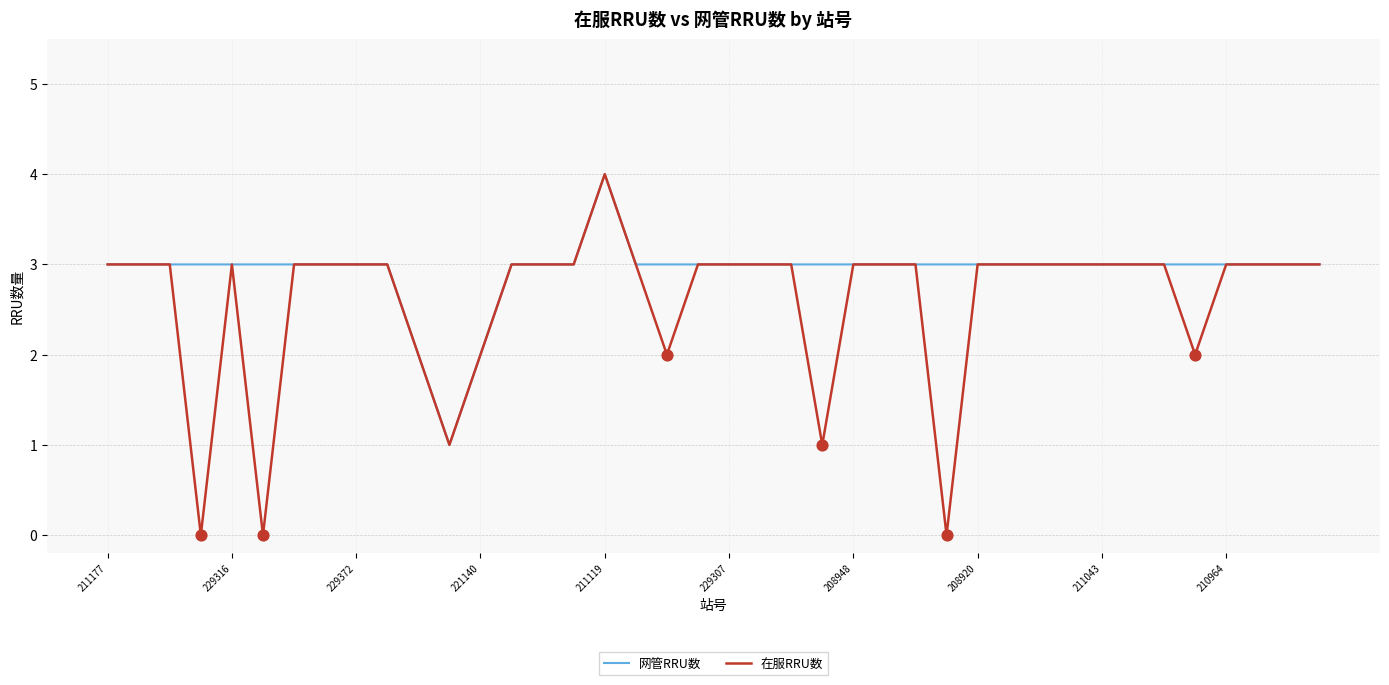

What are all the series names shown in the legend?

网管RRU数, 在服RRU数